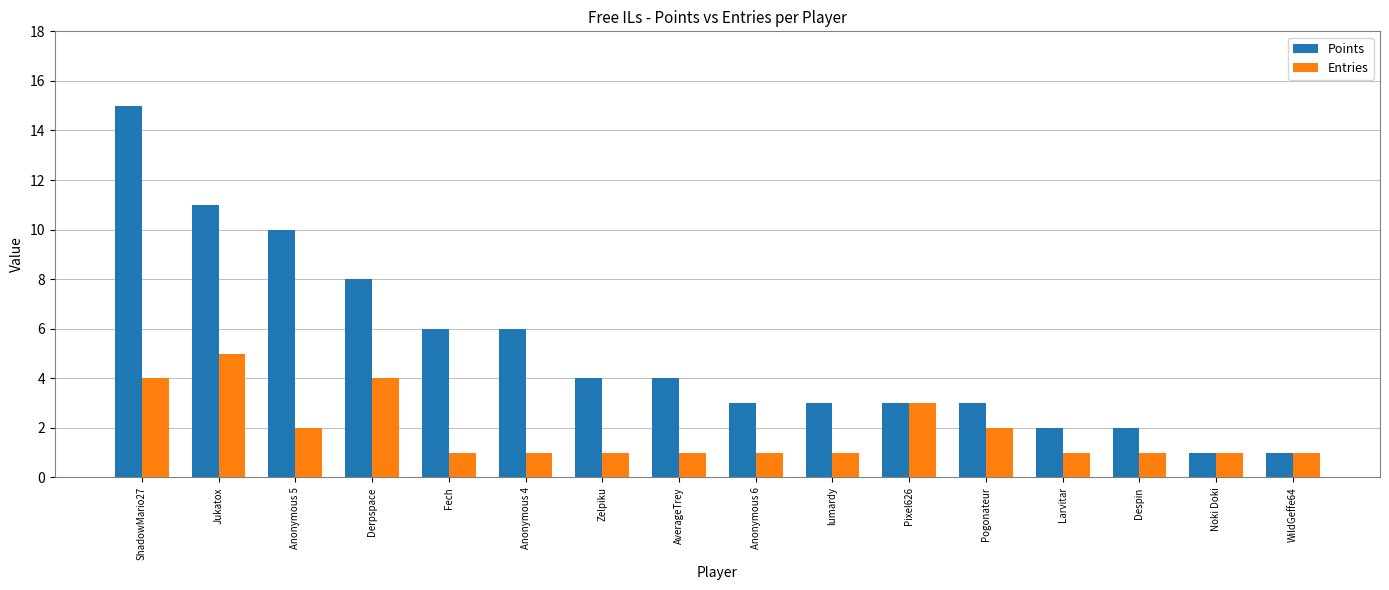

Does the chart contain any negative values?

No